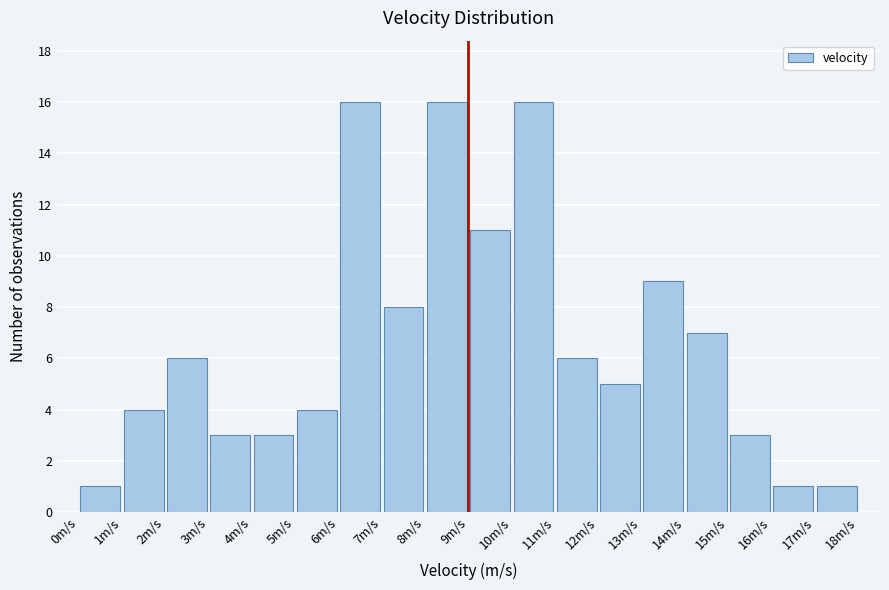

Reading left to right, transcribe this chart: for each bar, give the range it covers on the x-axis and its height. The values are not printed on the chart, so give them approximately, as read against the axis.

0 to 1: 1
1 to 2: 4
2 to 3: 6
3 to 4: 3
4 to 5: 3
5 to 6: 4
6 to 7: 16
7 to 8: 8
8 to 9: 16
9 to 10: 11
10 to 11: 16
11 to 12: 6
12 to 13: 5
13 to 14: 9
14 to 15: 7
15 to 16: 3
16 to 17: 1
17 to 18: 1